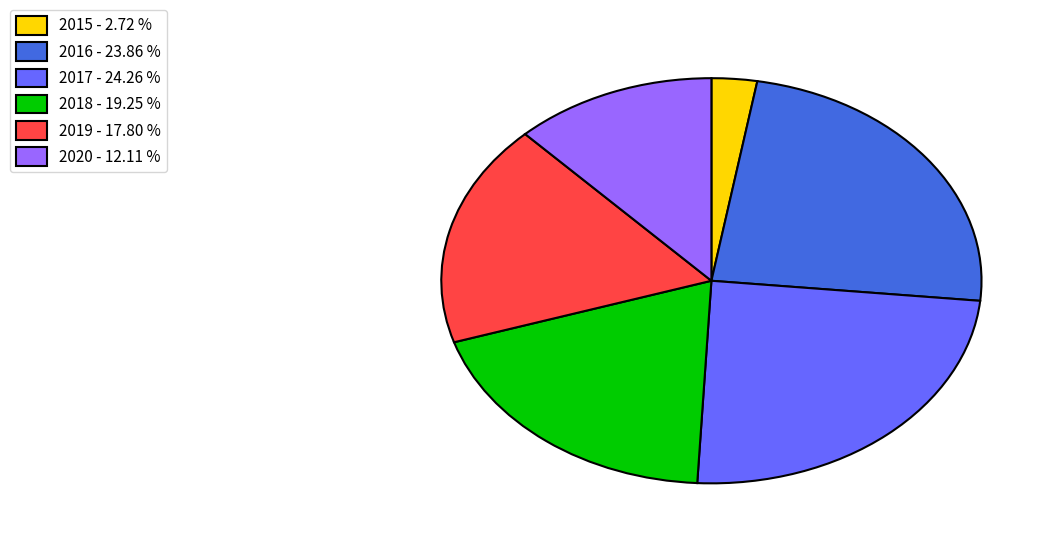

Which slice is the smallest?

2015 - 2.72 %